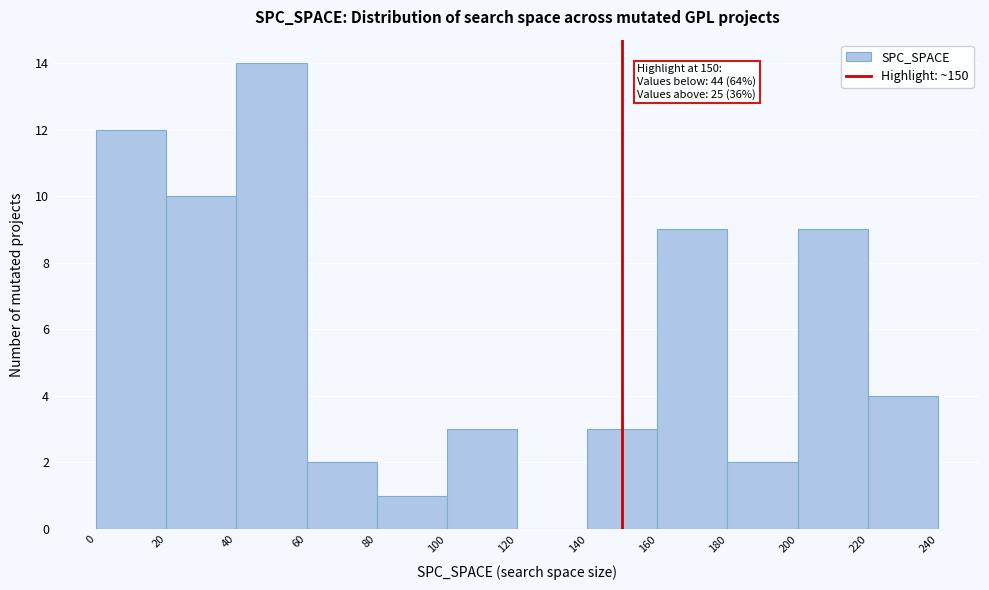

Which range on the x-axis has the tallest bar?

40 to 60